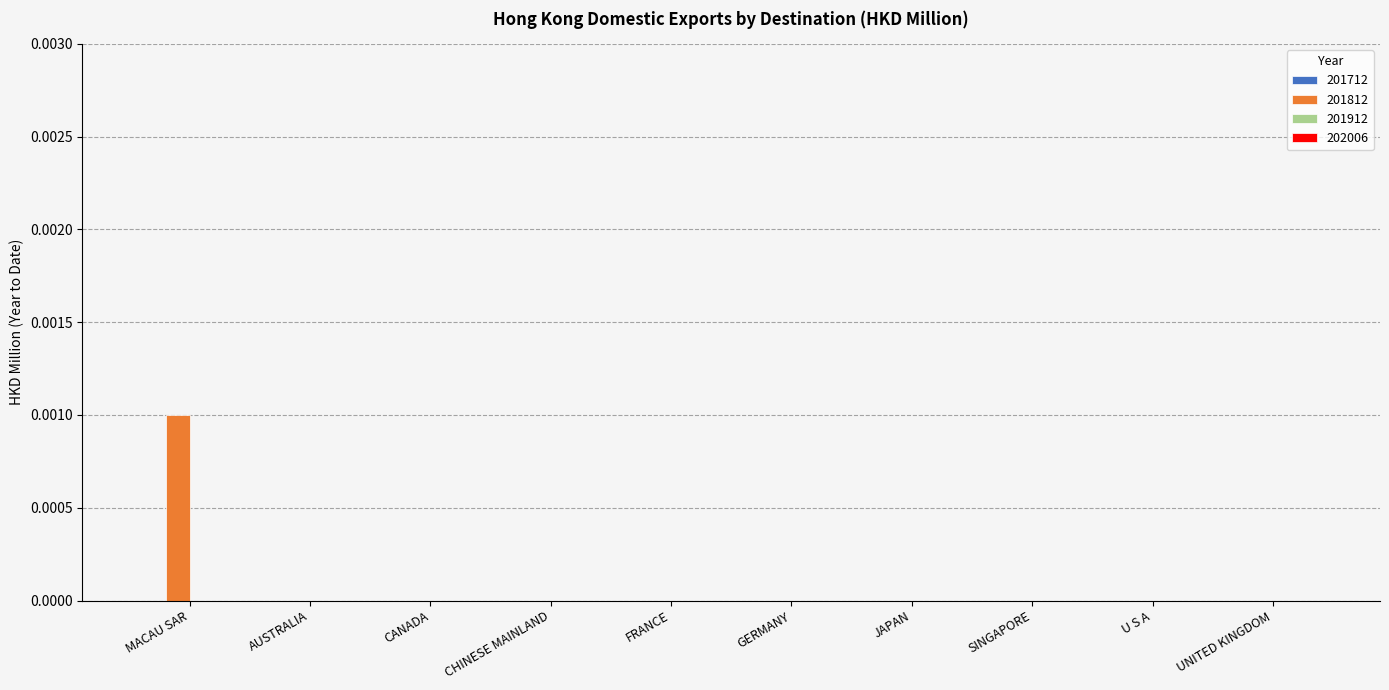

Which category has the highest value across all series?

MACAU SAR